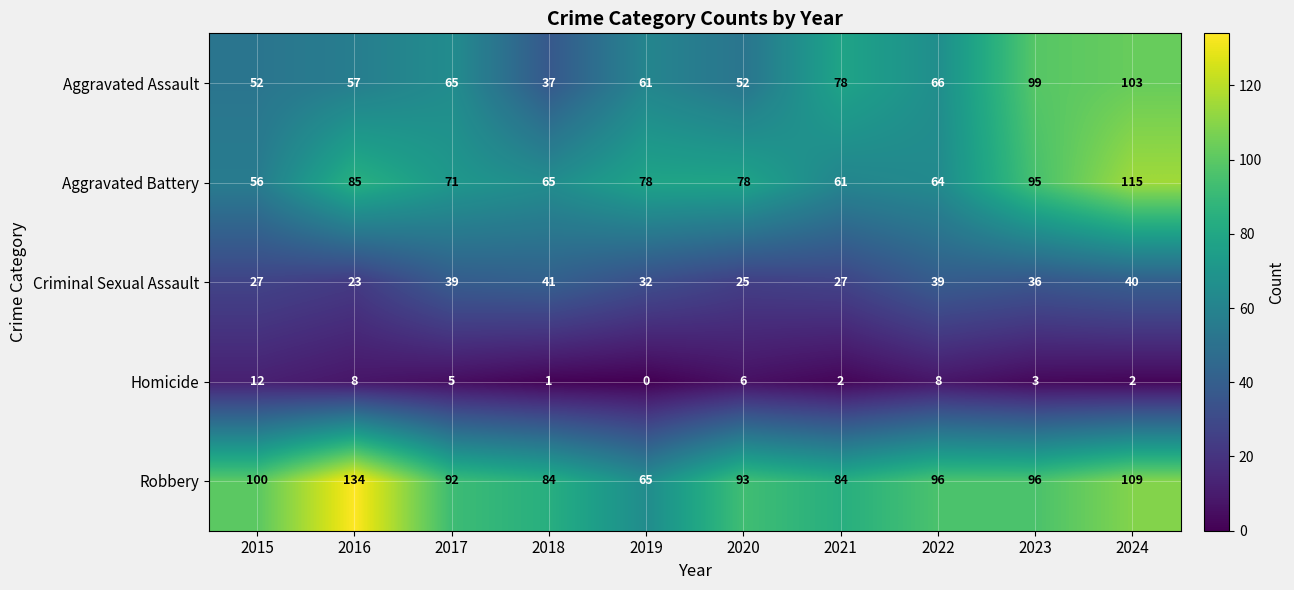

Which label corresponds to the largest value in the chart?

2016